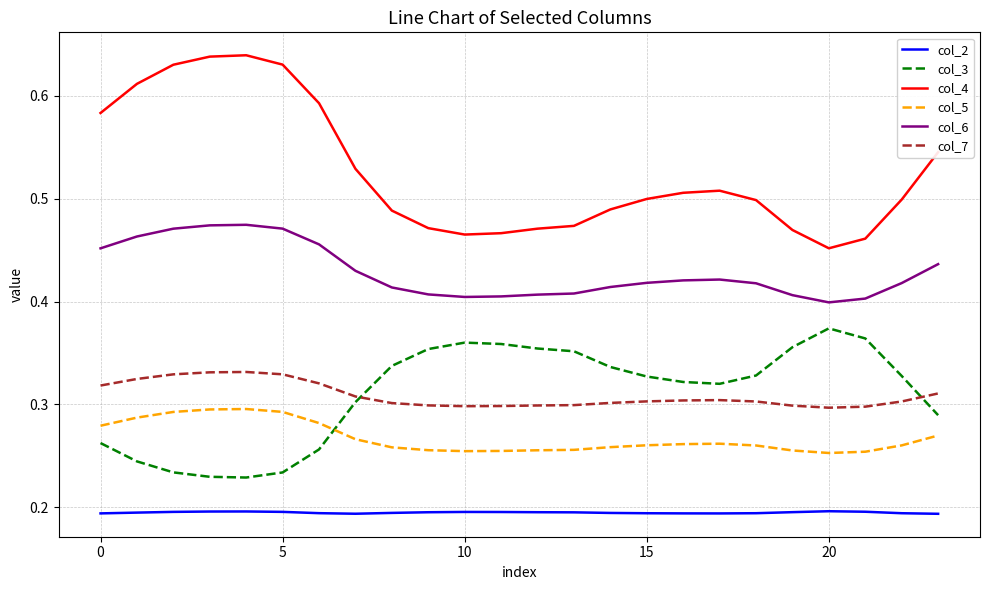

True or false: col_4 and col_6 cross at least once.

False